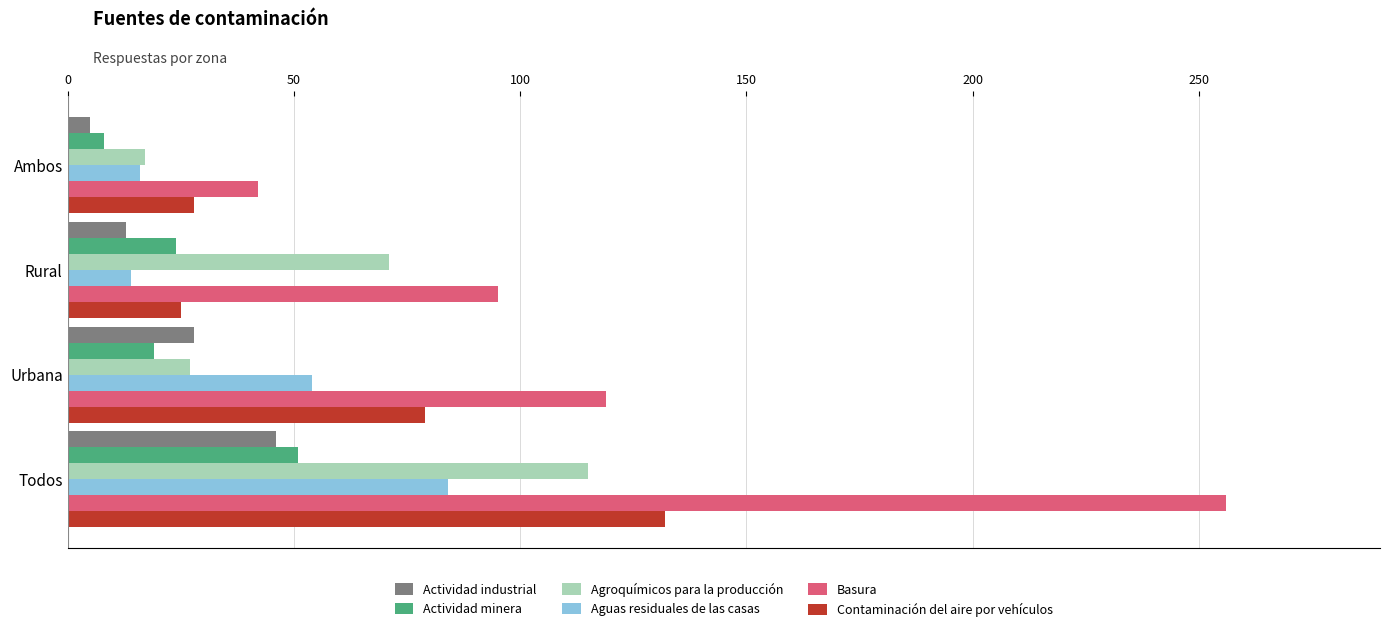

Which series has the largest total across all categories?

Basura